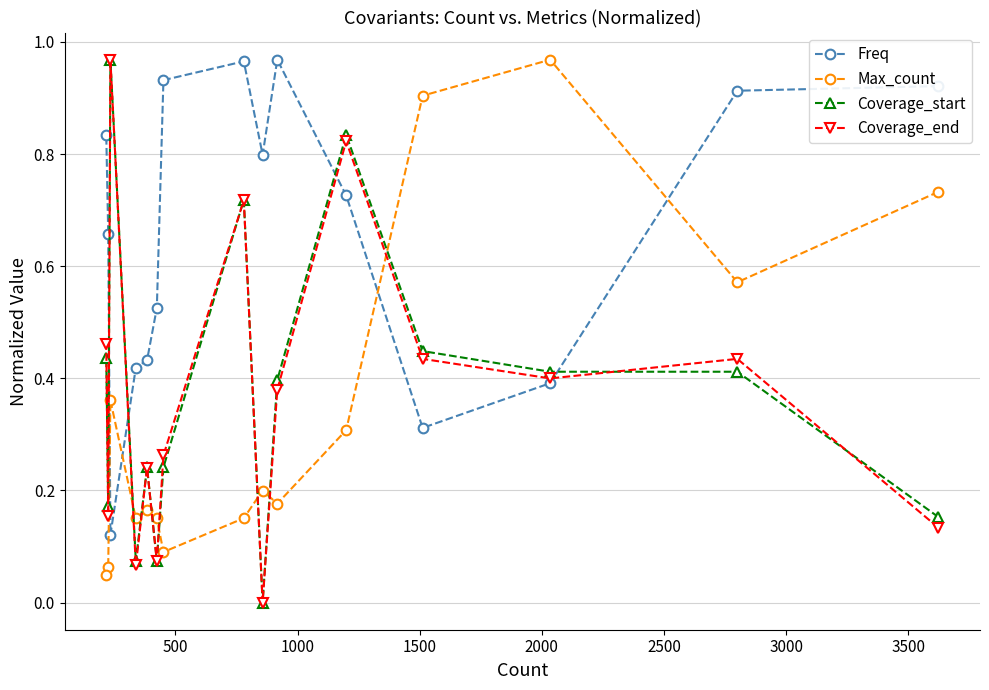

True or false: Coverage_start and Freq cross at least once.

True